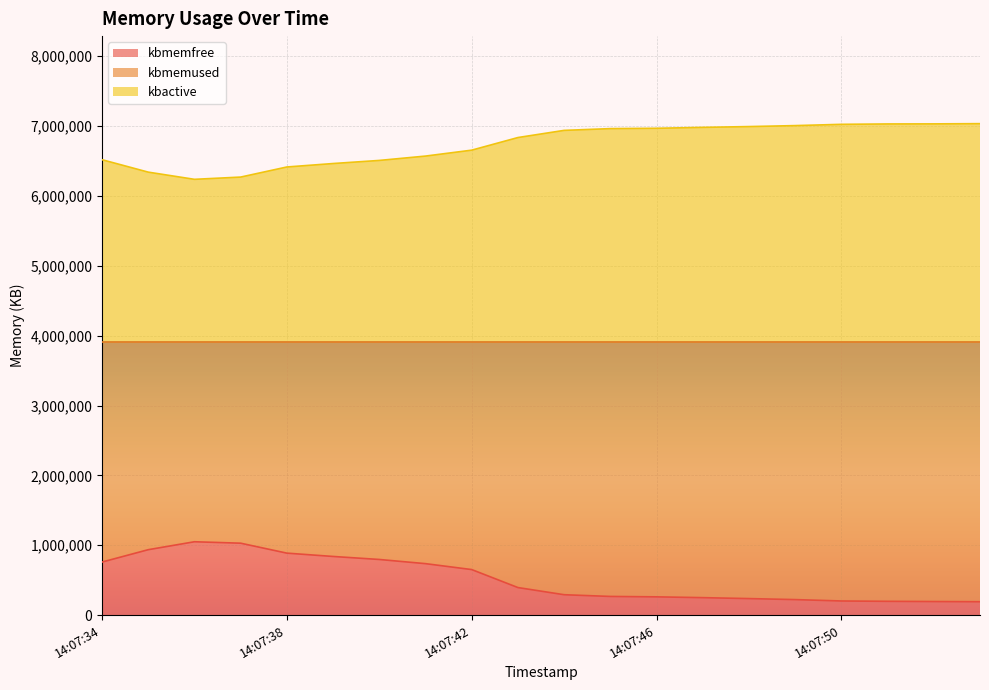

Which series changed the most between 14:07:37 and 14:07:45?

kbmemfree